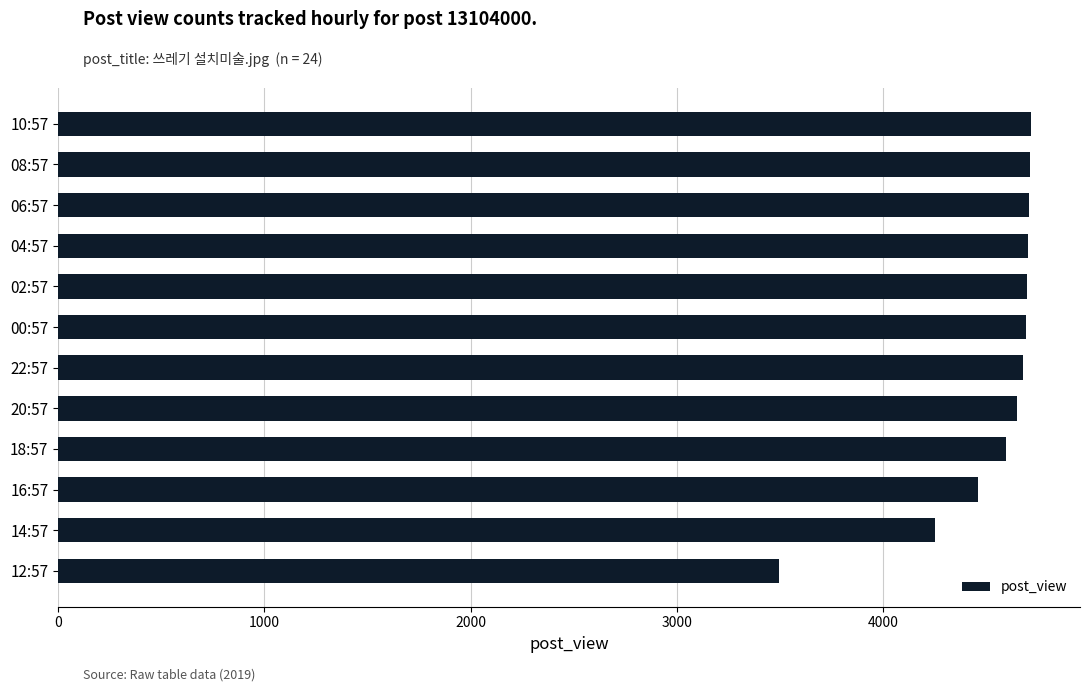

The value at 00:57 is 4693. True or false?

True